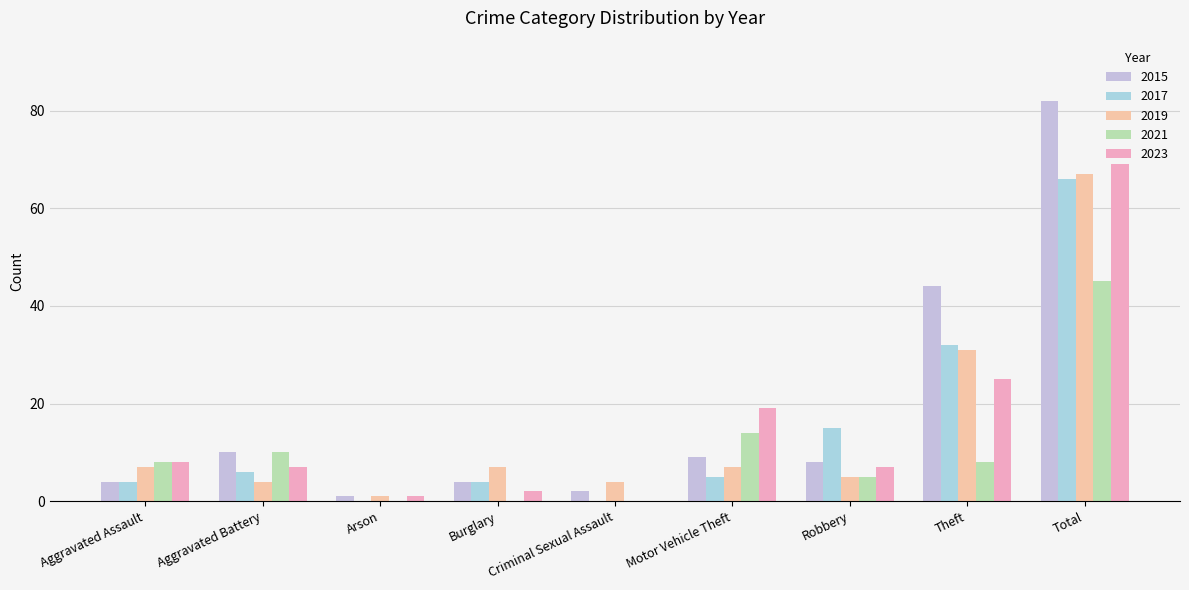

Reading left to right, what are all the values shown in this chart?

2015: Aggravated Assault=4	Aggravated Battery=10	Arson=1	Burglary=4	Criminal Sexual Assault=2	Motor Vehicle Theft=9	Robbery=8	Theft=44	Total=82
2017: Aggravated Assault=4	Aggravated Battery=6	Arson=0	Burglary=4	Criminal Sexual Assault=0	Motor Vehicle Theft=5	Robbery=15	Theft=32	Total=66
2019: Aggravated Assault=7	Aggravated Battery=4	Arson=1	Burglary=7	Criminal Sexual Assault=4	Motor Vehicle Theft=7	Robbery=5	Theft=31	Total=67
2021: Aggravated Assault=8	Aggravated Battery=10	Arson=0	Burglary=0	Criminal Sexual Assault=0	Motor Vehicle Theft=14	Robbery=5	Theft=8	Total=45
2023: Aggravated Assault=8	Aggravated Battery=7	Arson=1	Burglary=2	Criminal Sexual Assault=0	Motor Vehicle Theft=19	Robbery=7	Theft=25	Total=69